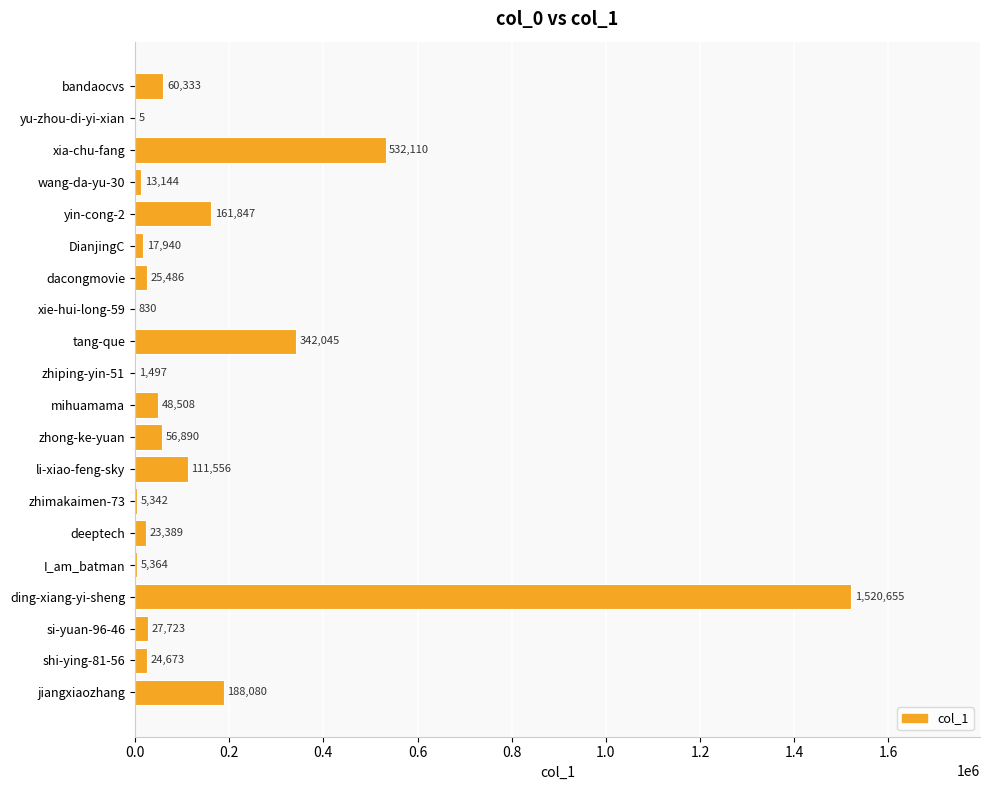

What is the average value?

158371